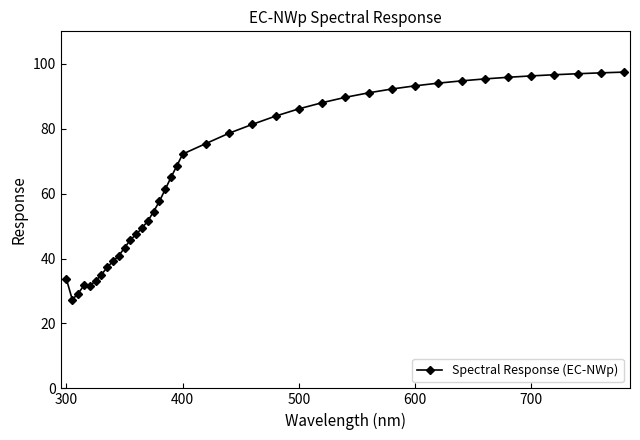

Does the chart have visible grid lines?

No